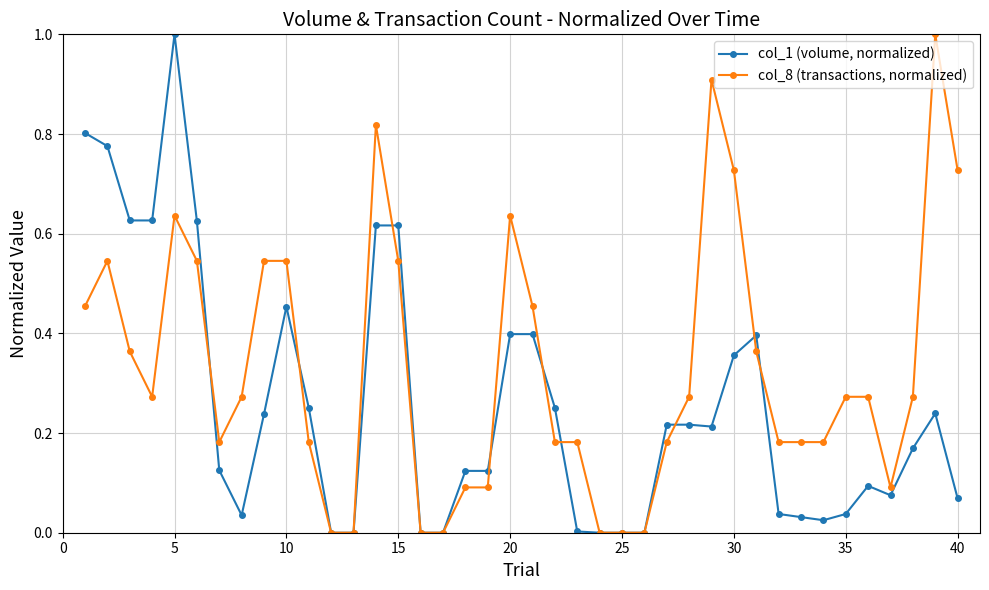

How many categories are shown in the chart?

40